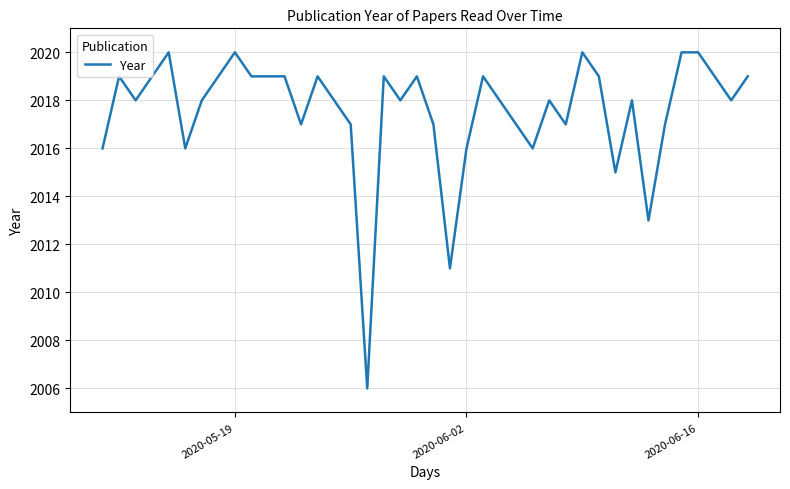

What is the minimum value shown in the chart?

2006